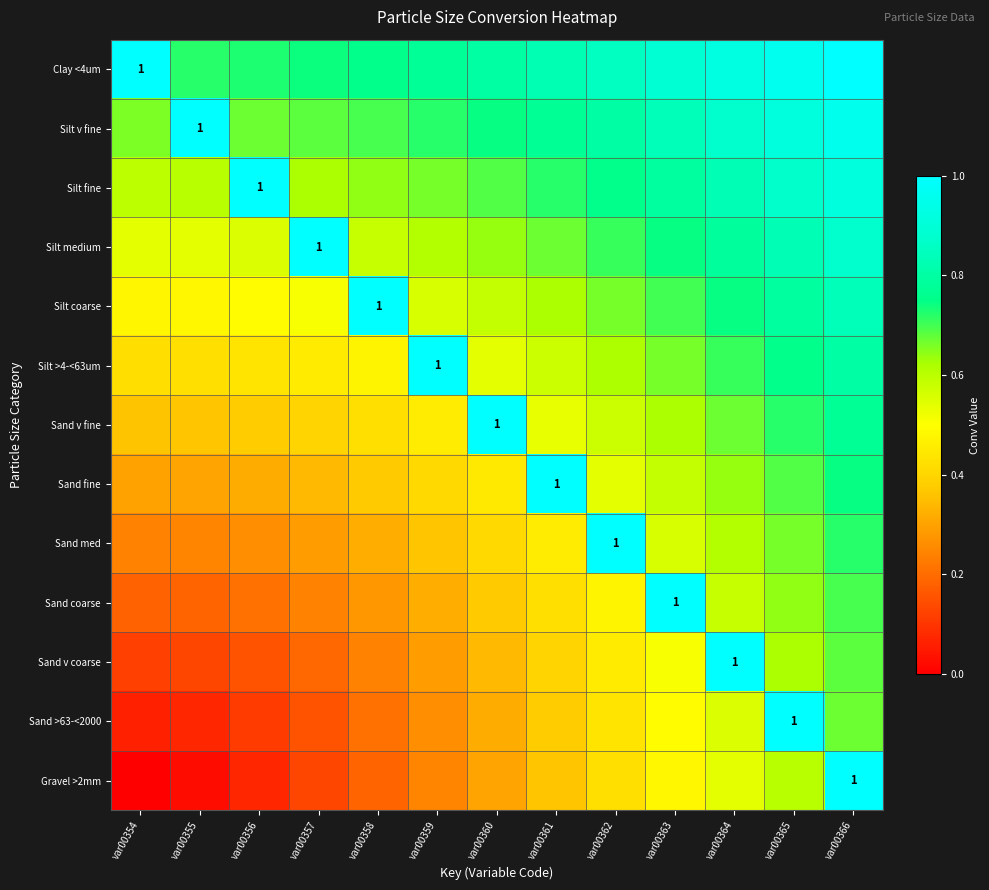

What is the maximum value for Silt fine?

1.0